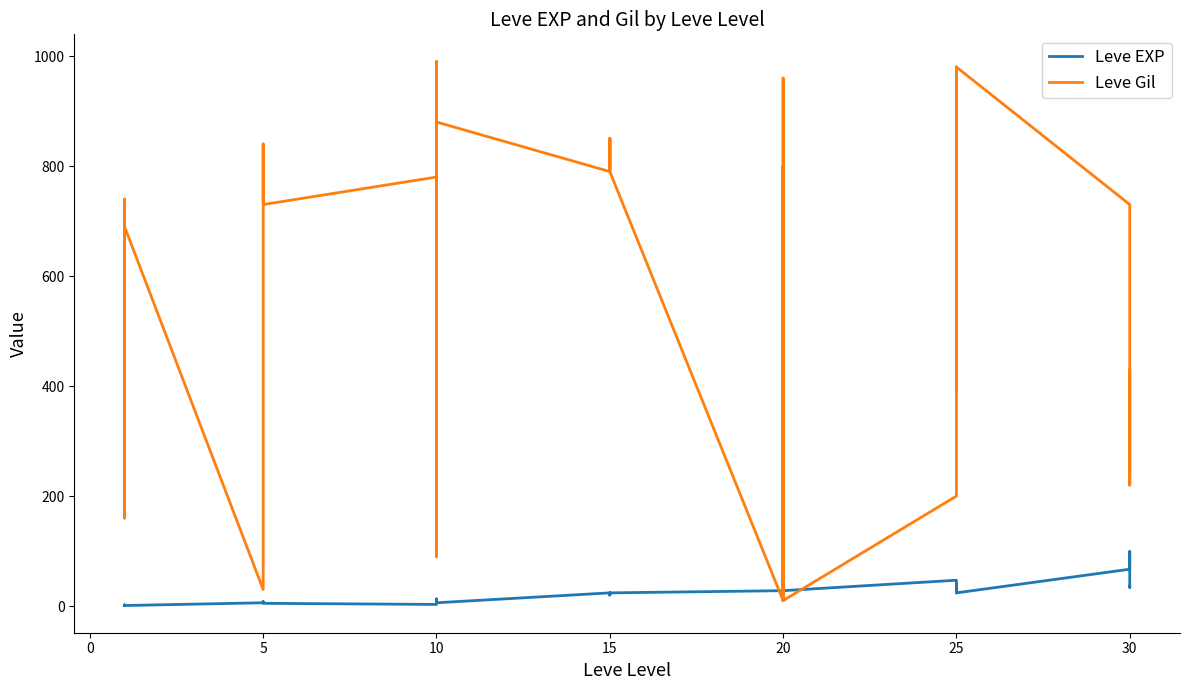

How many lines are shown in the chart?

2